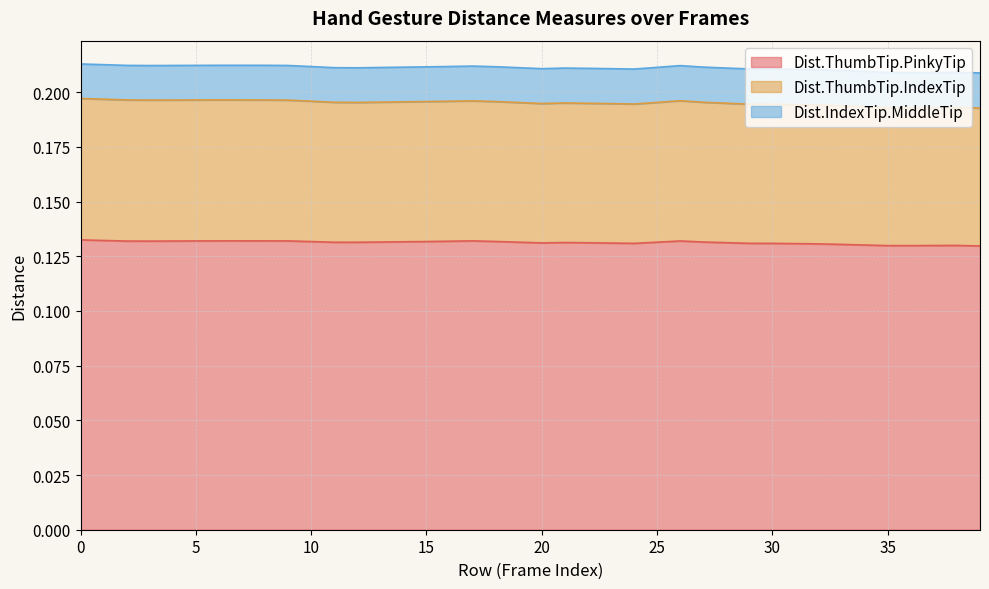

True or false: Dist.ThumbTip.PinkyTip and Dist.ThumbTip.IndexTip intersect in this chart.

False